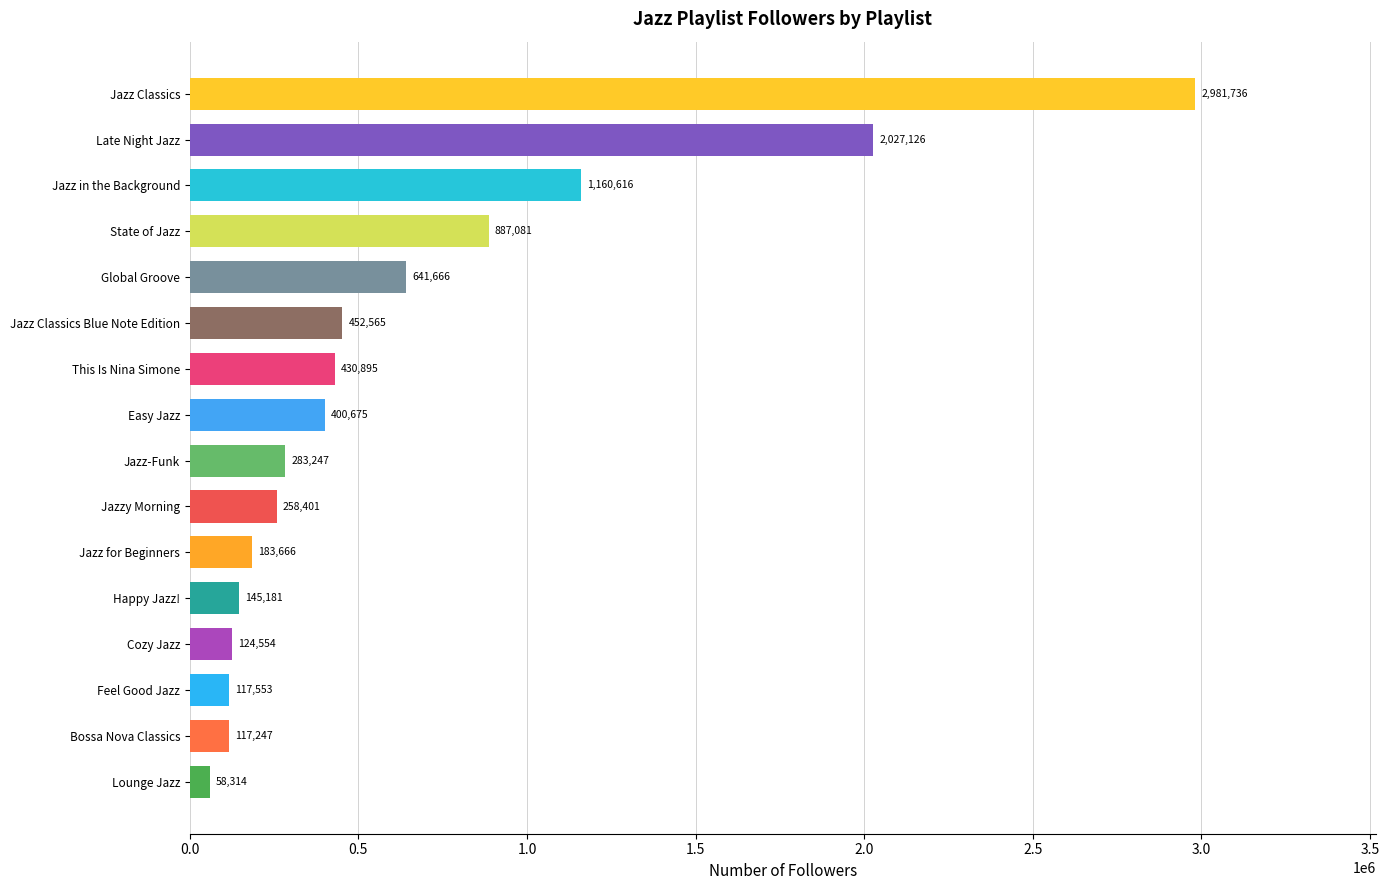

Reading bottom to top, what are all the values shown in this chart?

58314	117247	117553	124554	145181	183666	258401	283247	400675	430895	452565	641666	887081	1160616	2027126	2981736